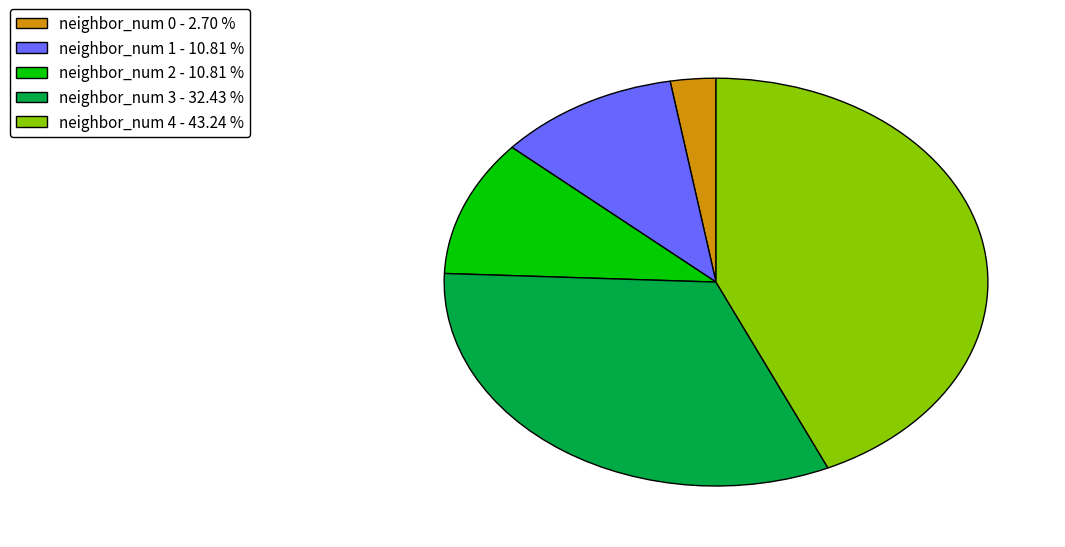

How many slices are in this pie chart?

5